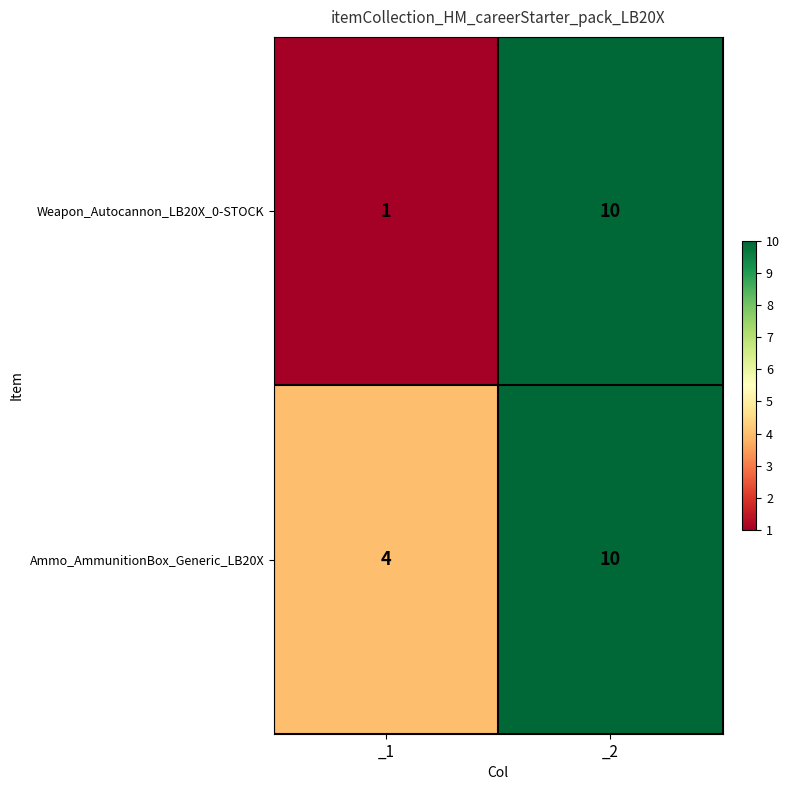

What is the average value of the Weapon_Autocannon_LB20X_0-STOCK series?

6